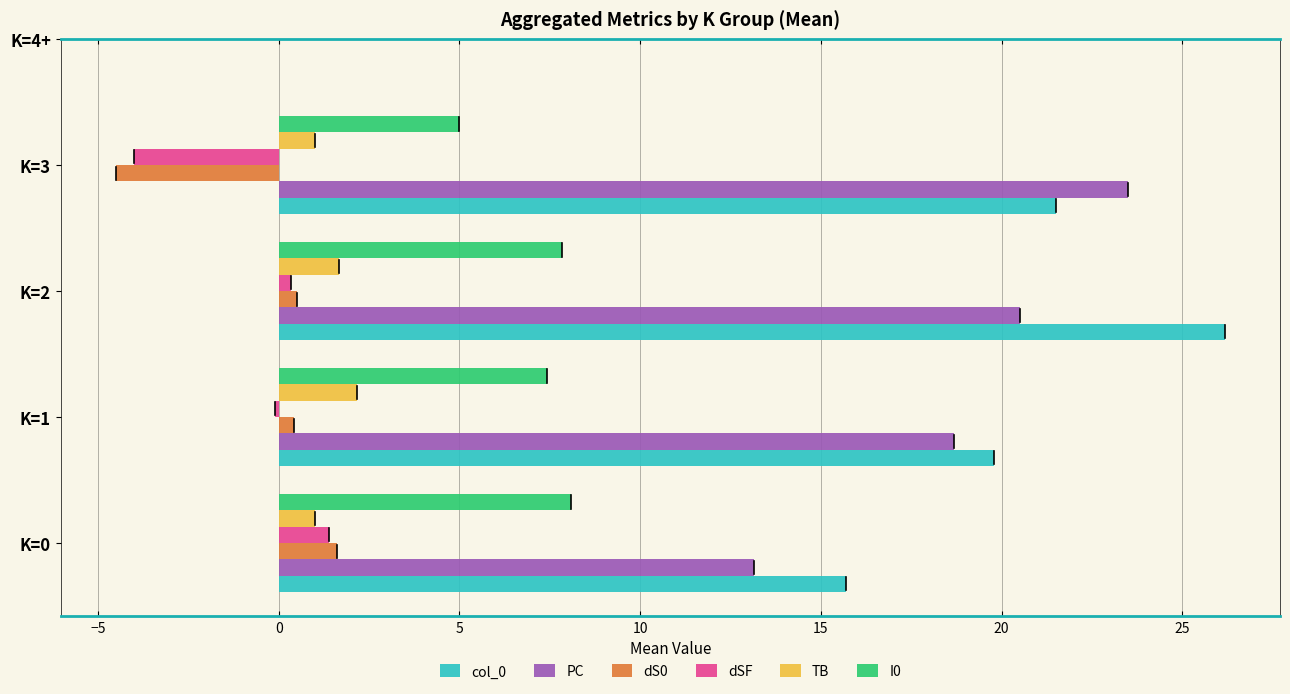

True or false: I0 has a value of 5.0 at K=3.

True